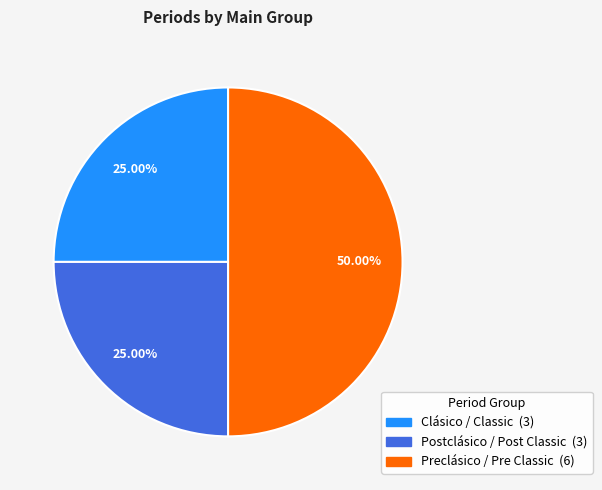

What percentage is the Postclásico / Post Classic slice, to the nearest percent?

25%